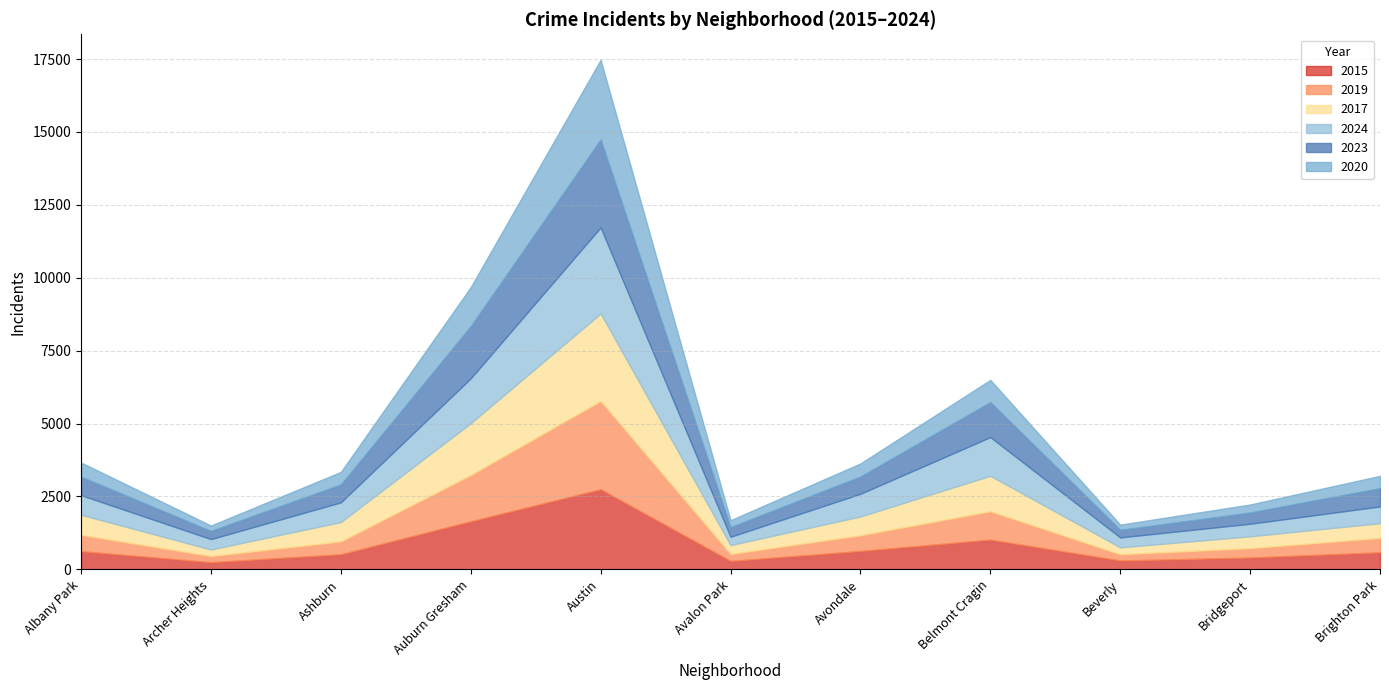

Rank the series at Auburn Gresham from lowest to highest value.

2020, 2024, 2019, 2015, 2017, 2023